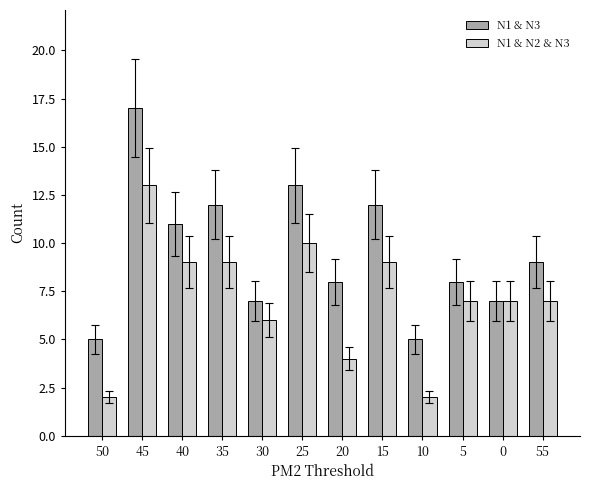

What is the maximum value for N1 & N3?

17